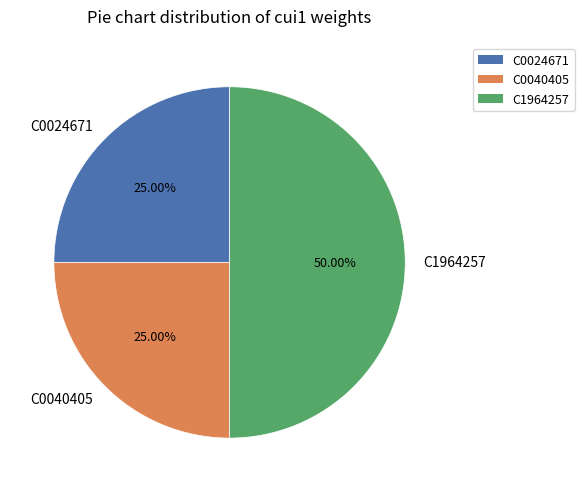

How much of the chart is everything except C0040405?

75.0%